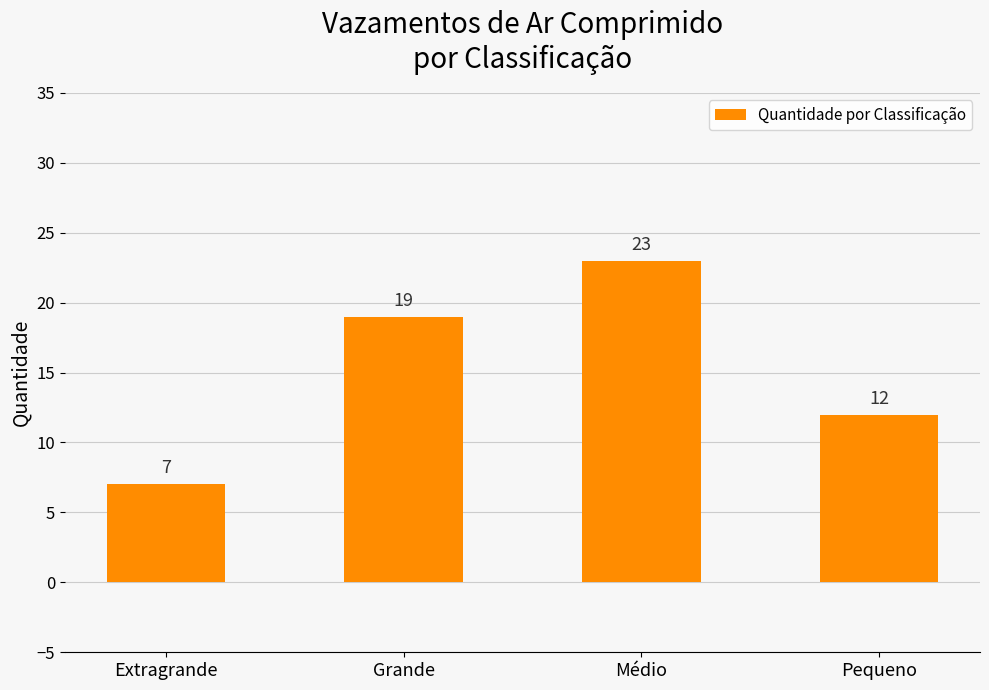

Reading right to left, what are all the values shown in this chart?

12	23	19	7